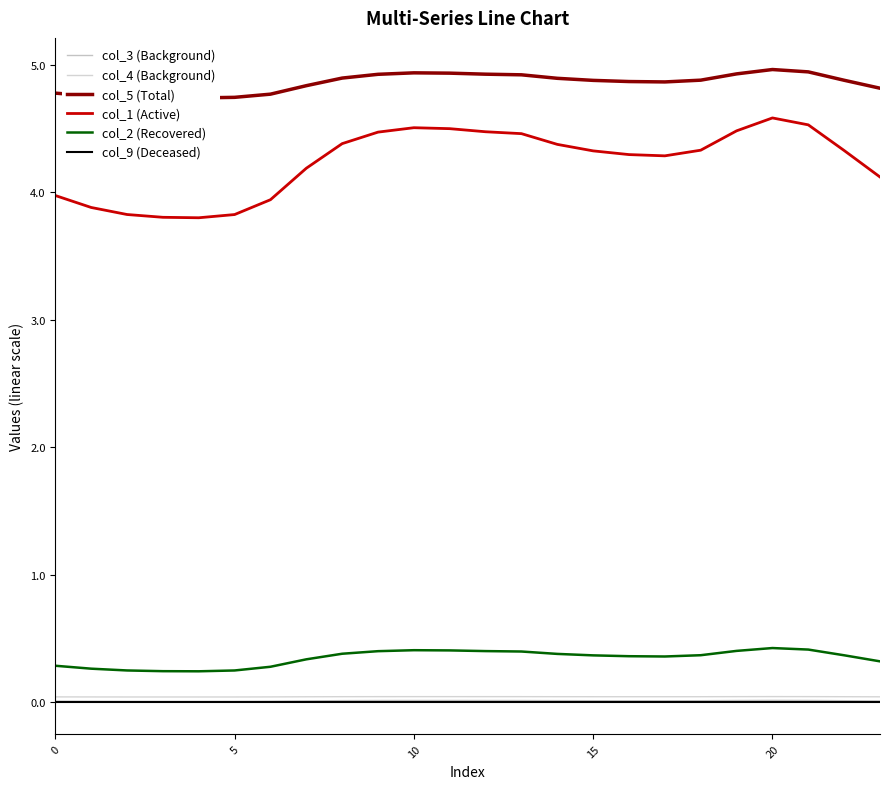

True or false: col_2 (Recovered) and col_3 (Background) cross at least once.

False